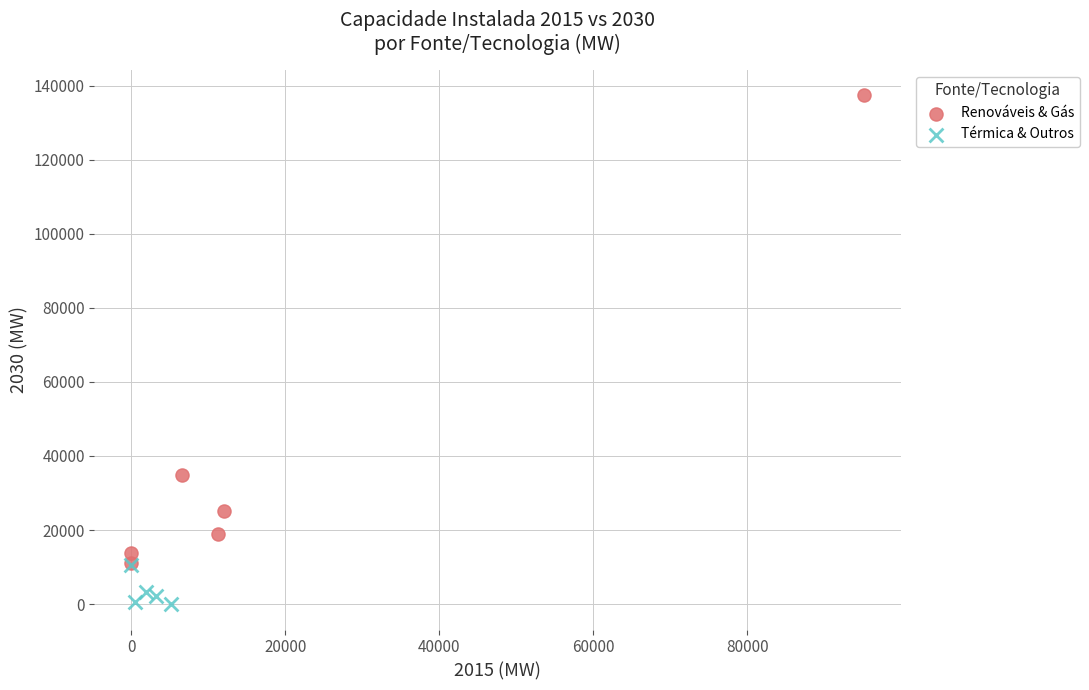

Which series contains the highest Y value?

Renováveis & Gás